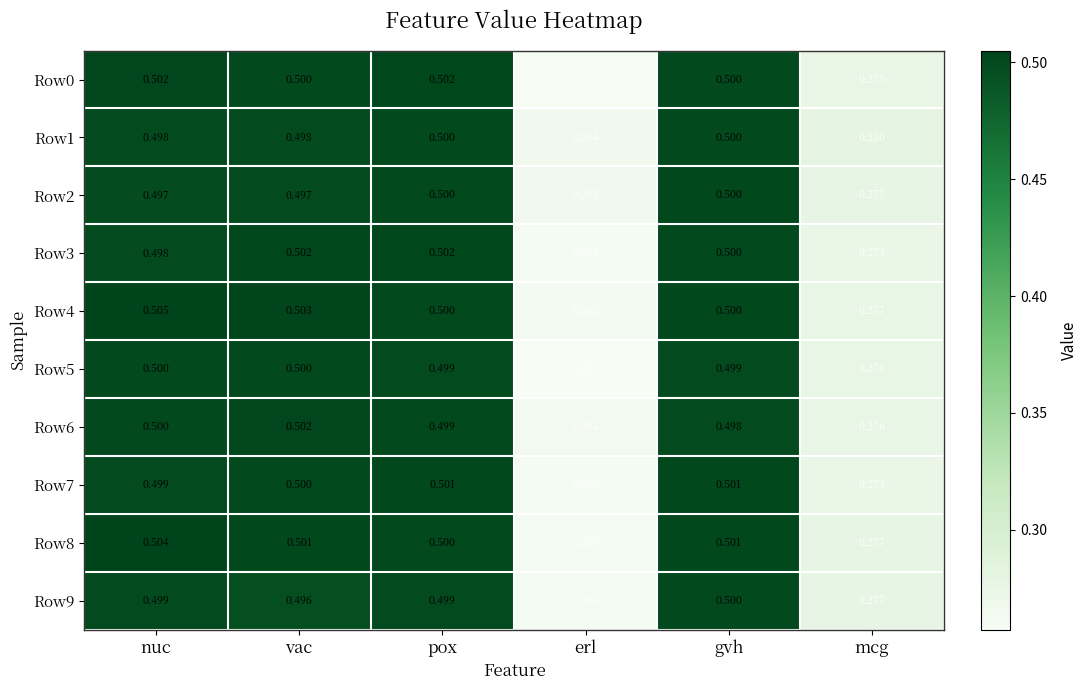

Is the value of Row3 at vac greater than the value of Row6 at erl?

Yes